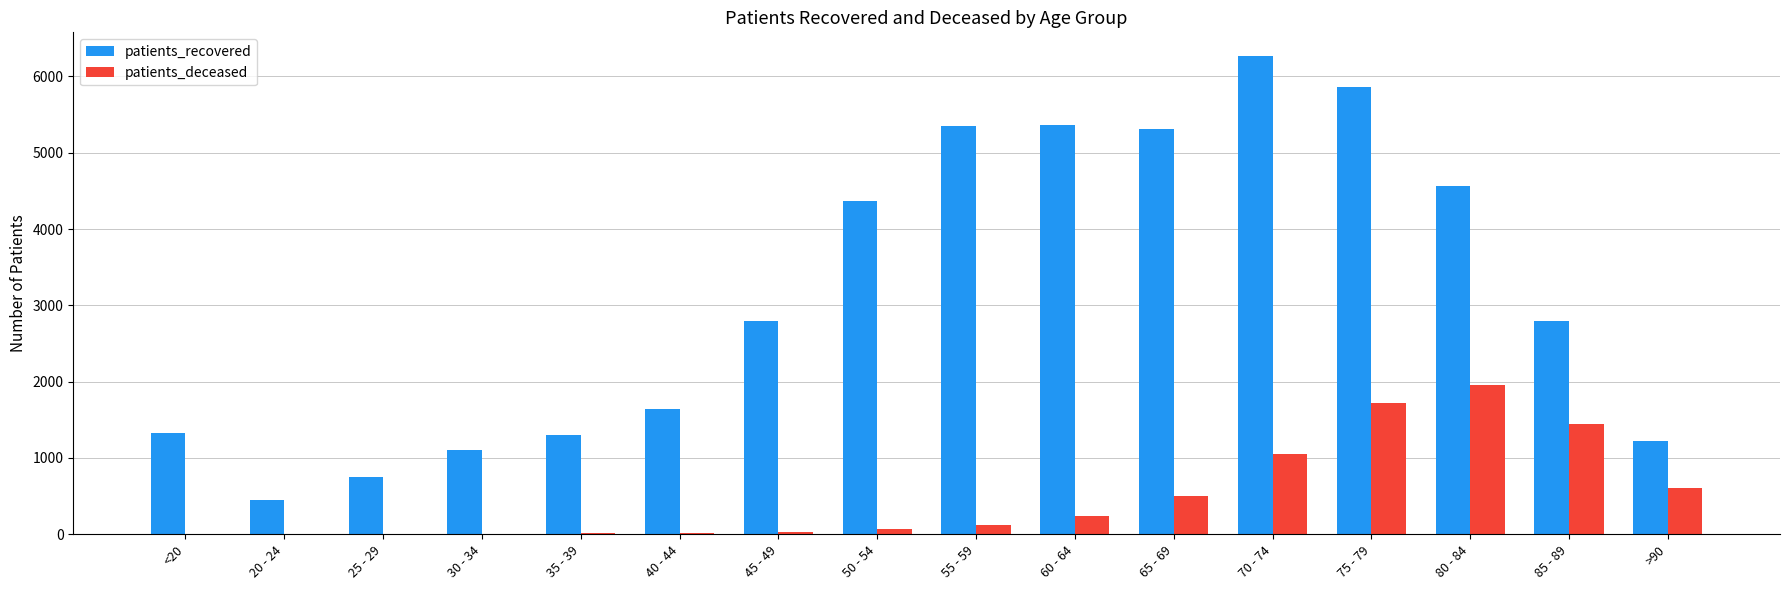

What is the maximum value for patients_recovered?

6264